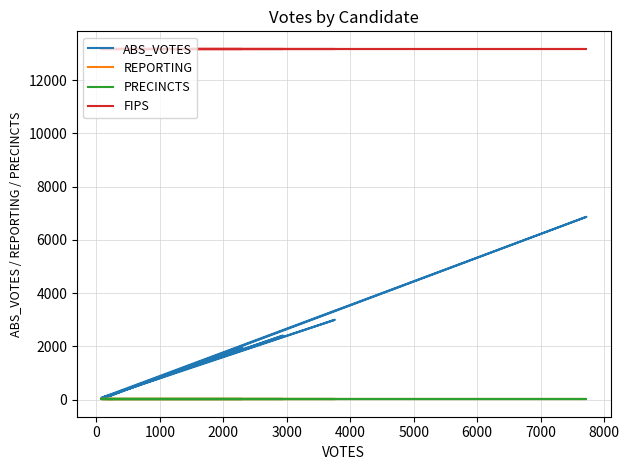

Which series has the widest spread of values?

ABS_VOTES